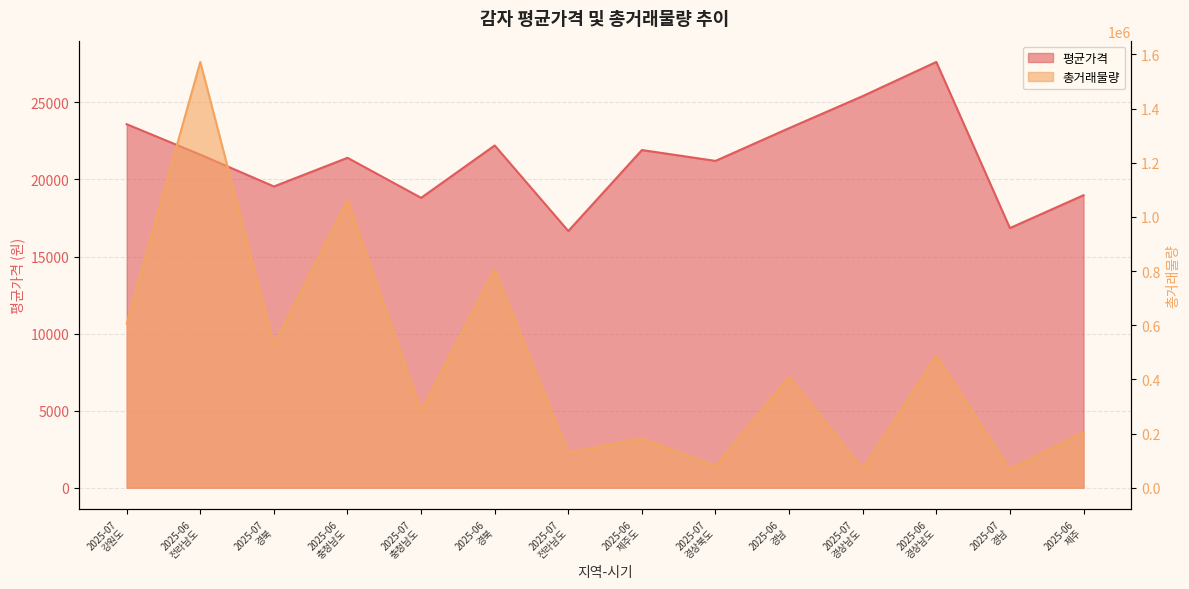

Does the chart have visible grid lines?

Yes